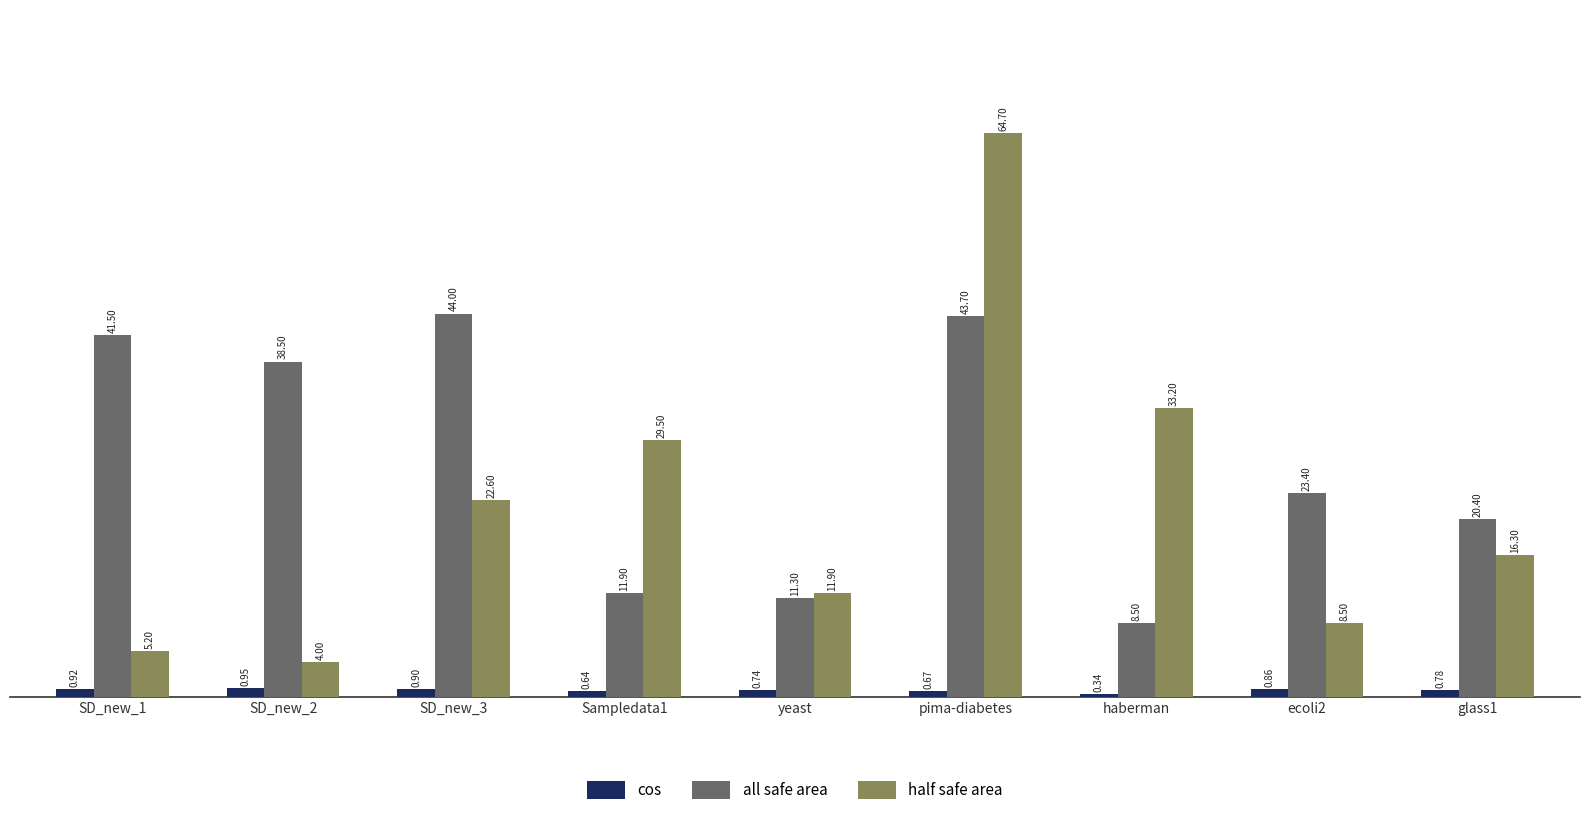

How many categories are shown in the chart?

9